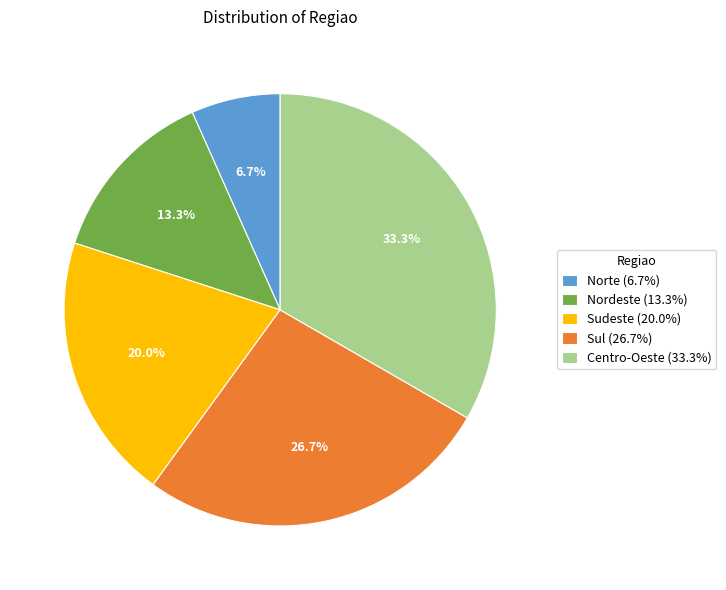

To the nearest percent, what is the combined percentage of Sudeste and Sul?

47%